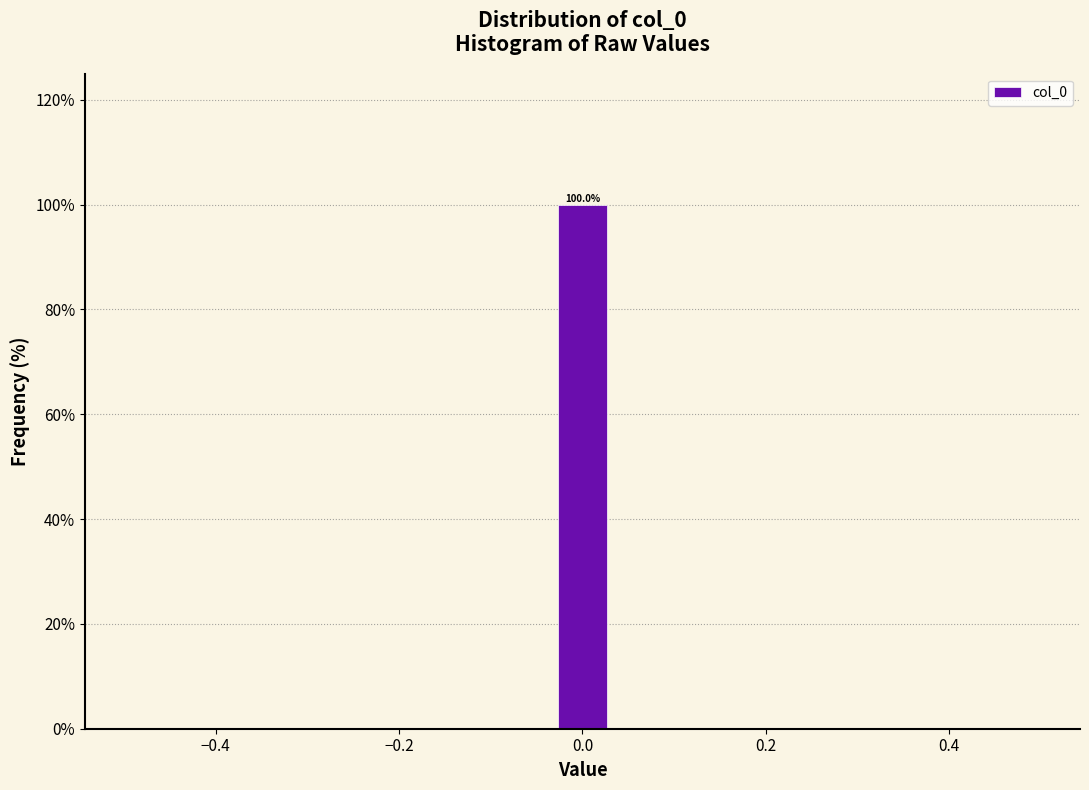

Read against the x-axis, roughly where is the centre of the tallest bar?

0.00